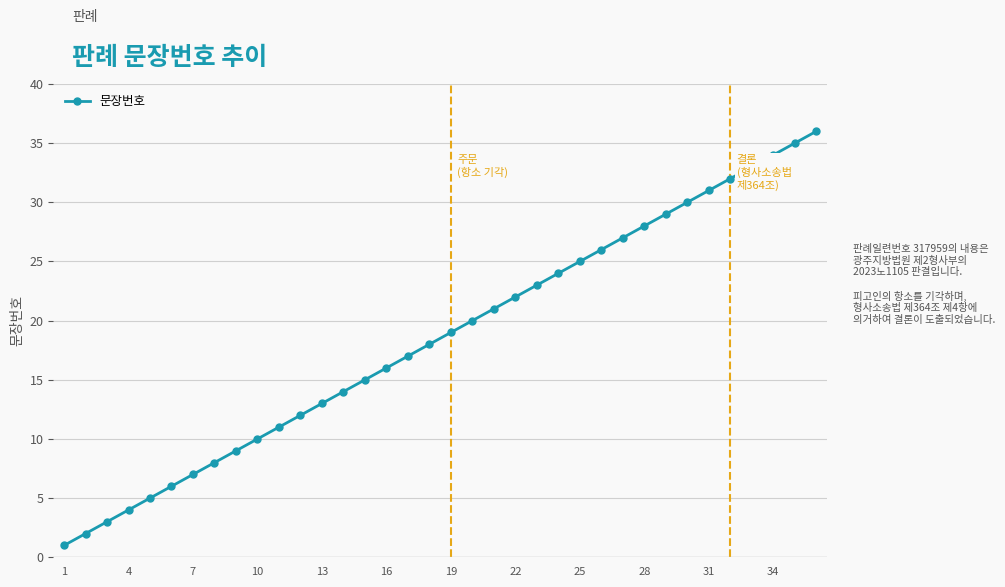

True or false: there are more than 1 points higher than both neighbors.

False